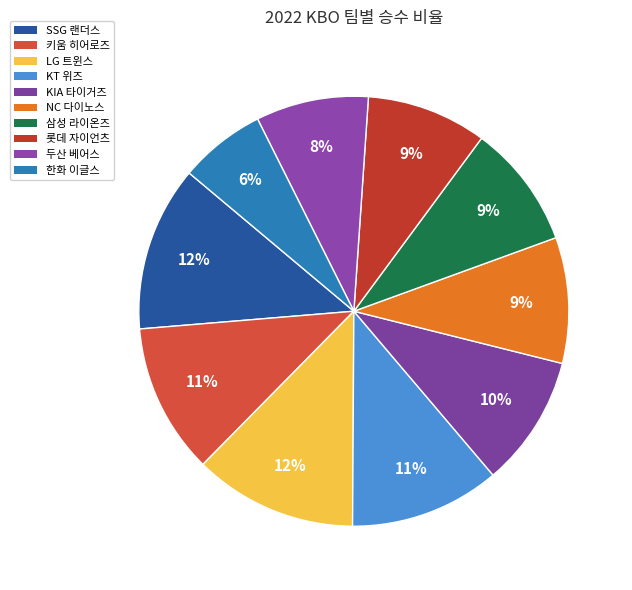

To the nearest percent, what percentage of the pie is LG 트윈스?

12%